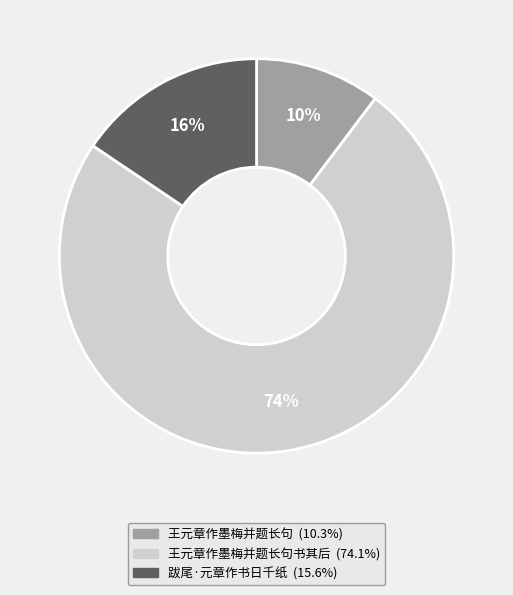

Does any single category account for the majority?

Yes